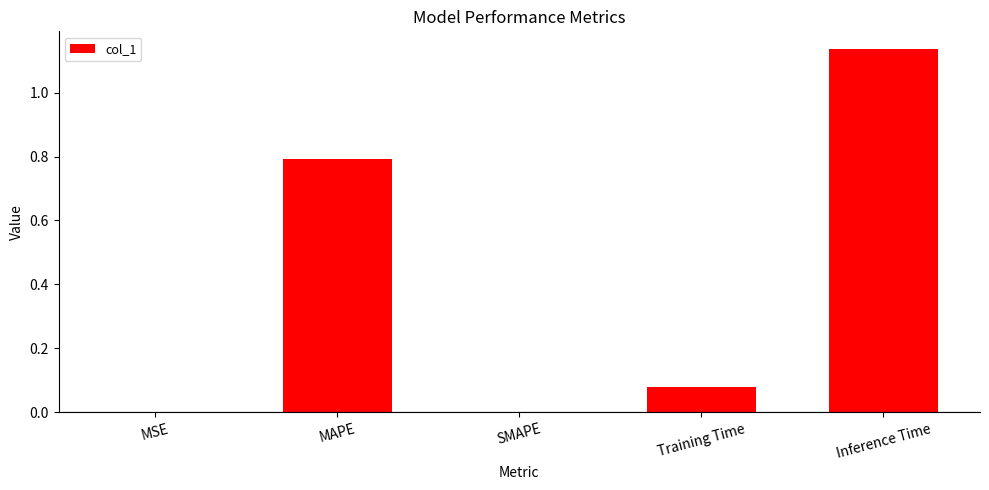

Count the number of categories in the chart.

5